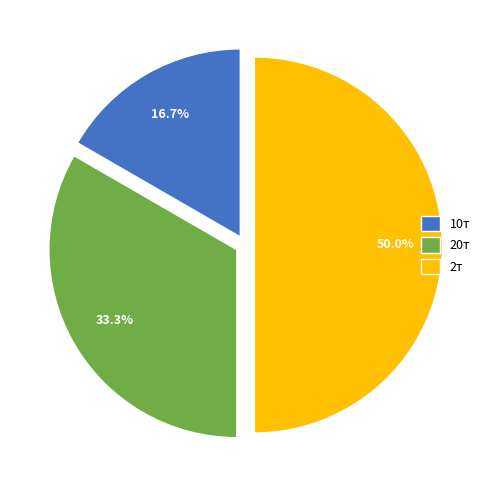

Rank the categories by value from lowest to highest.

10т, 20т, 2т